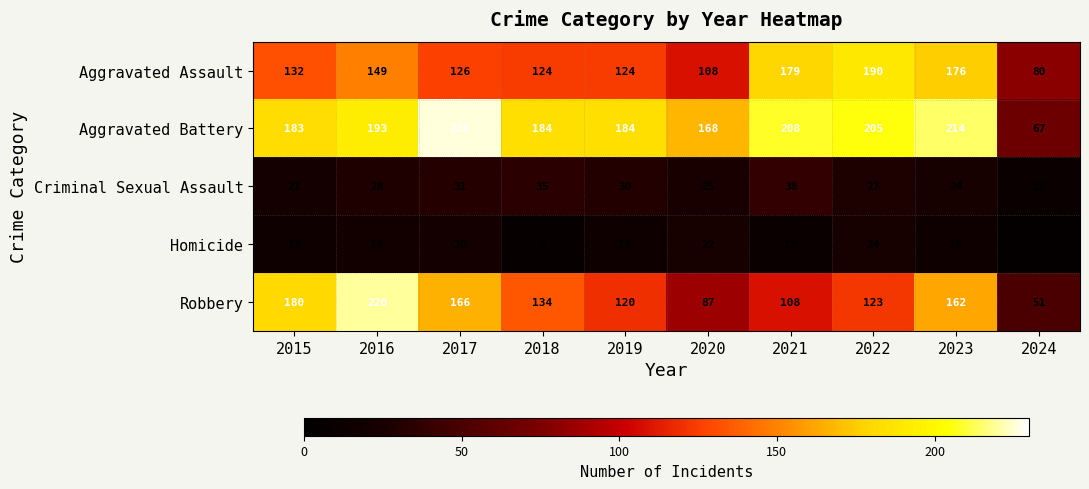

What is the maximum value for Criminal Sexual Assault?

38